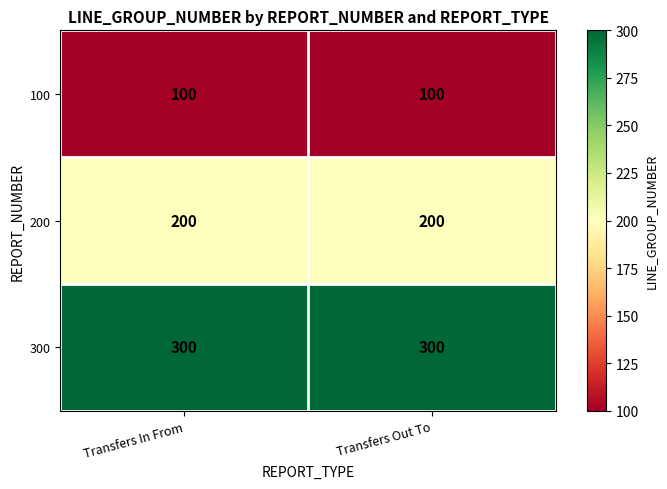

What is the difference between the highest and lowest values at Transfers In From?

200